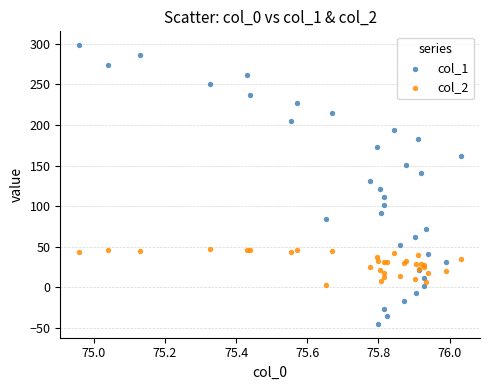

Which series has the largest Y range (max minus min)?

col_1